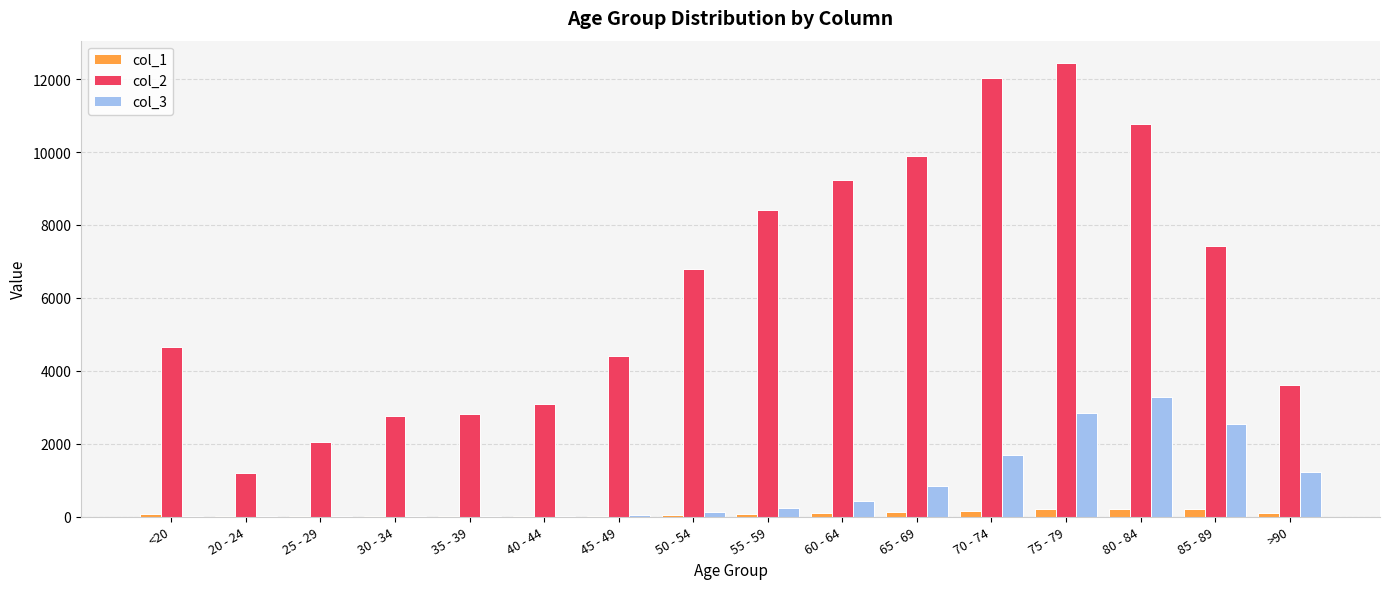

Are the bars grouped side by side (vs. stacked)?

Yes